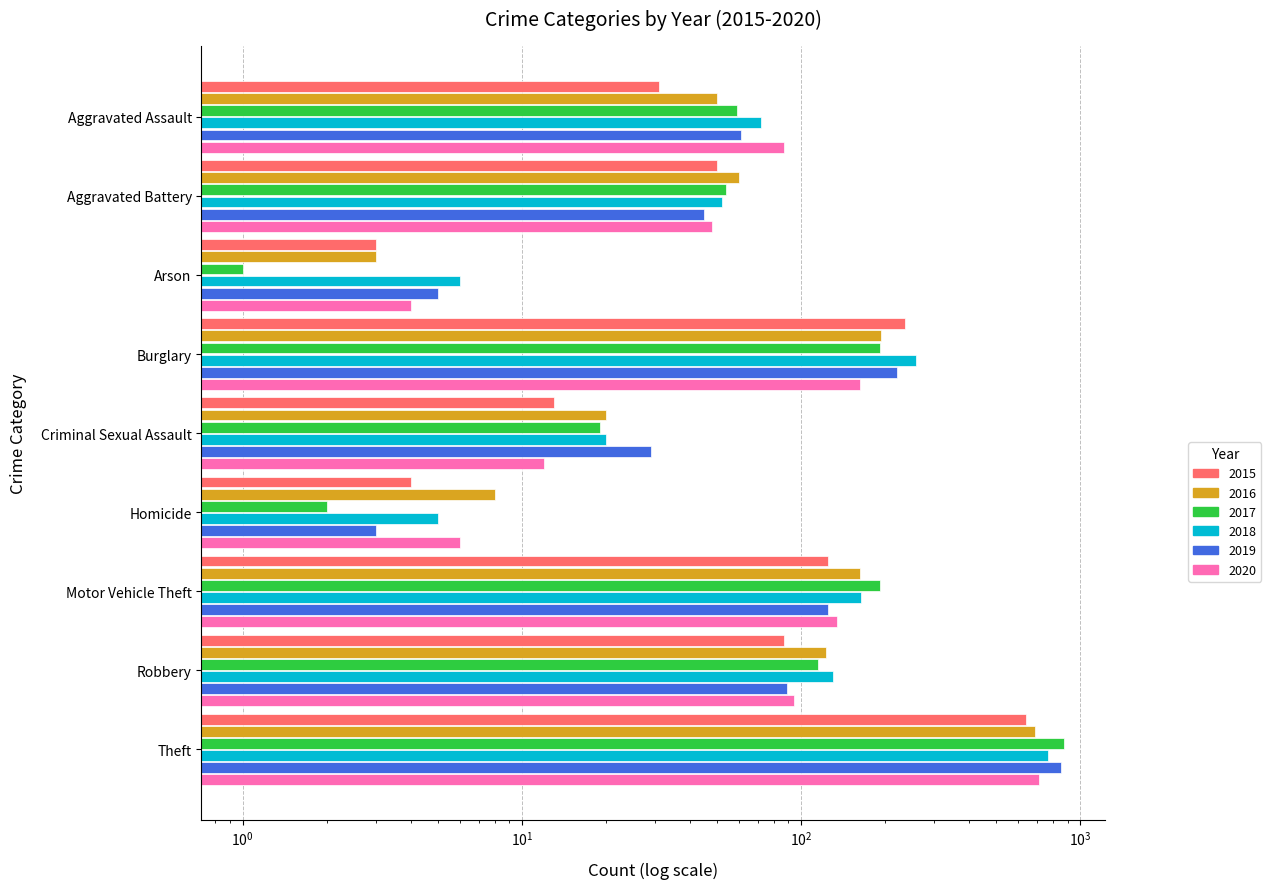

Which has a higher value, Aggravated Assault or Arson?

Aggravated Assault